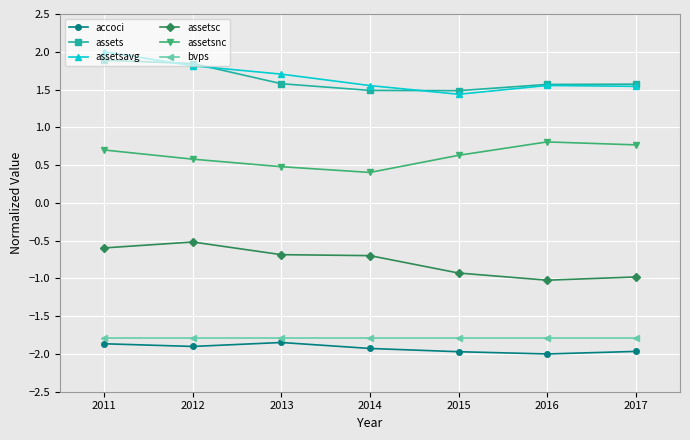

How many lines are shown in the chart?

6